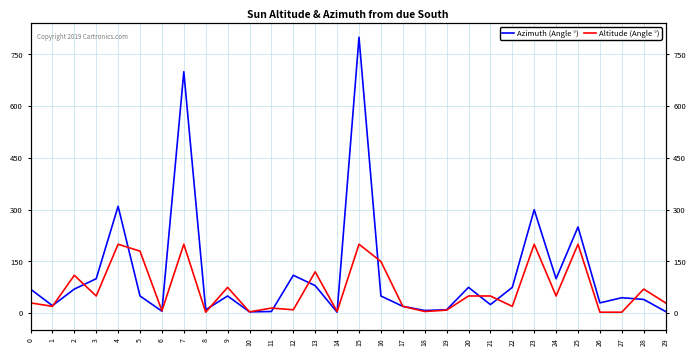

Which label corresponds to the largest value in the chart?

15